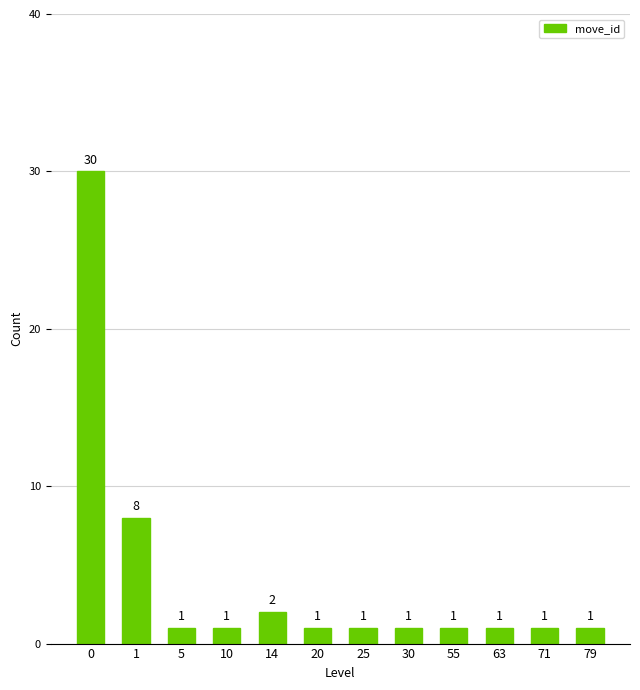

What is the smallest value displayed?

1